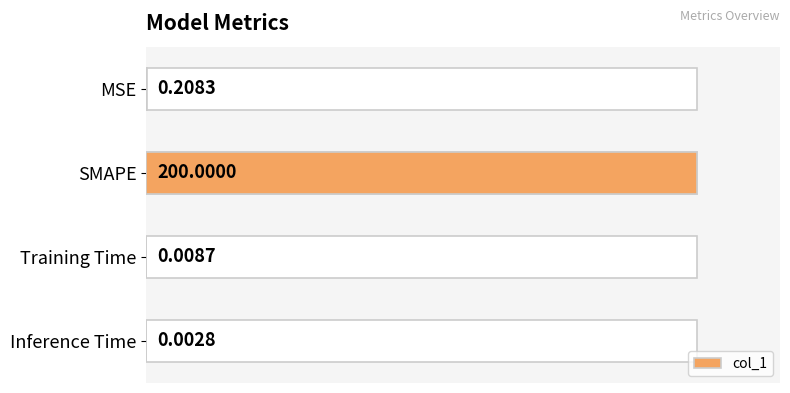

Is it true that the value at Training Time is 0.0?

True